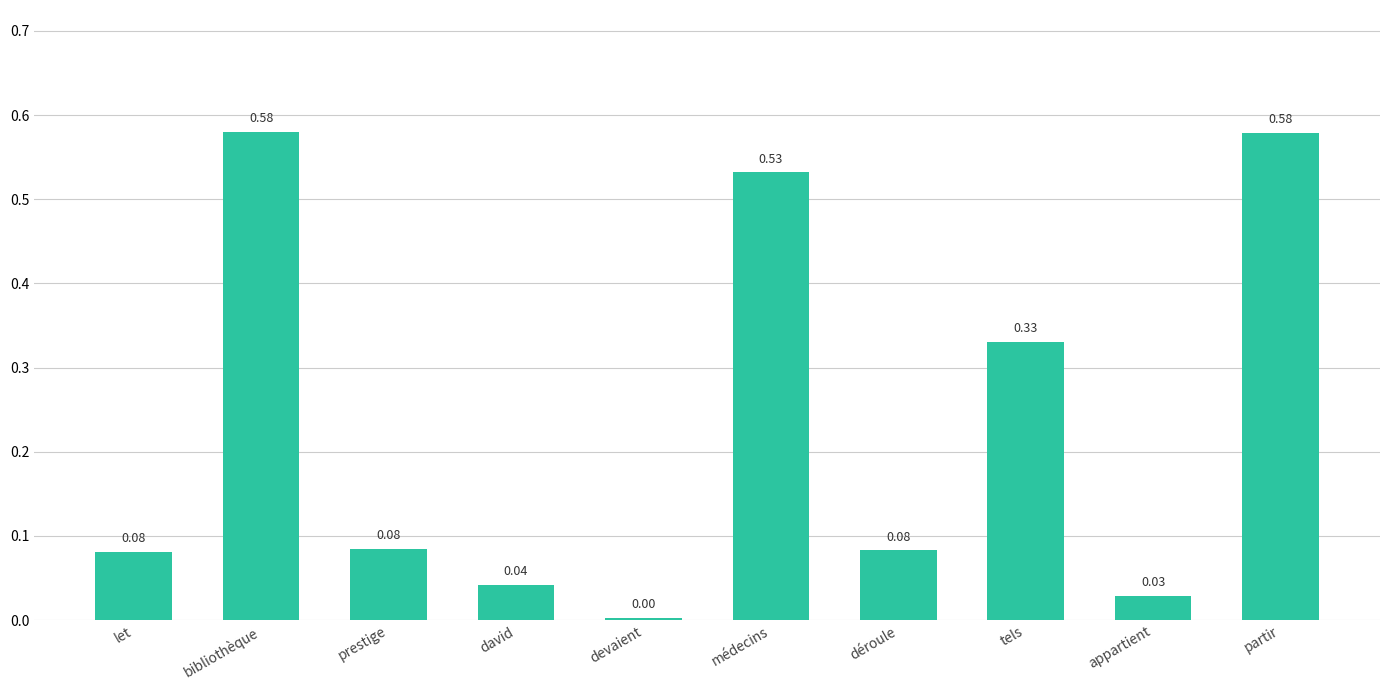

Which category has the lowest value across all series?

devaient